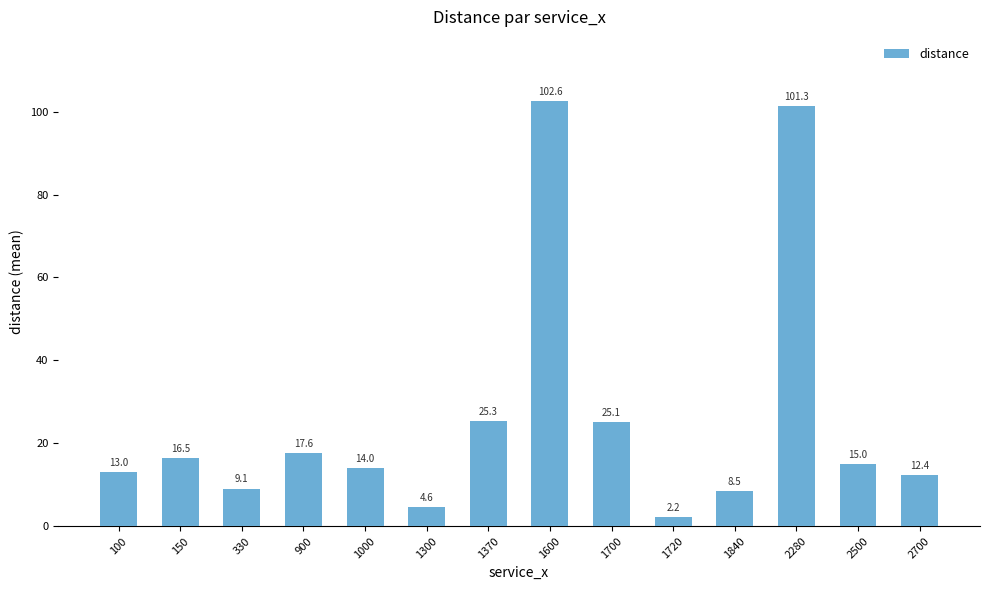

Is it true that the value at 100 is 13.0?

True